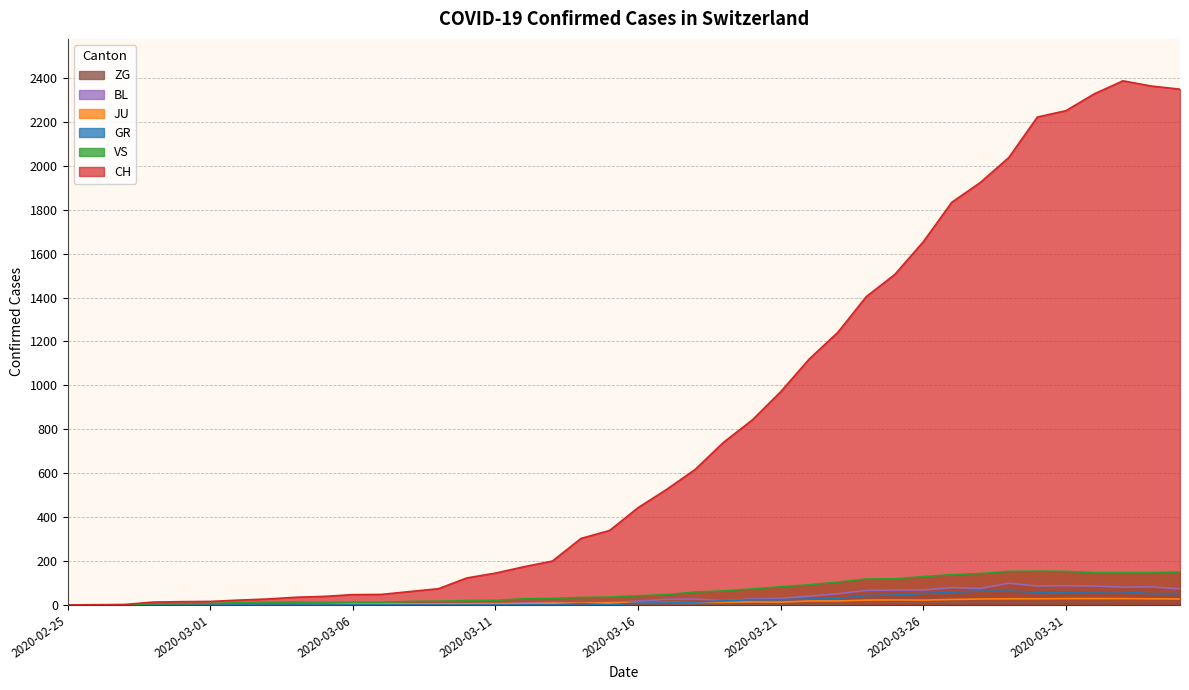

How many values in the ZG series exceed 0?

17